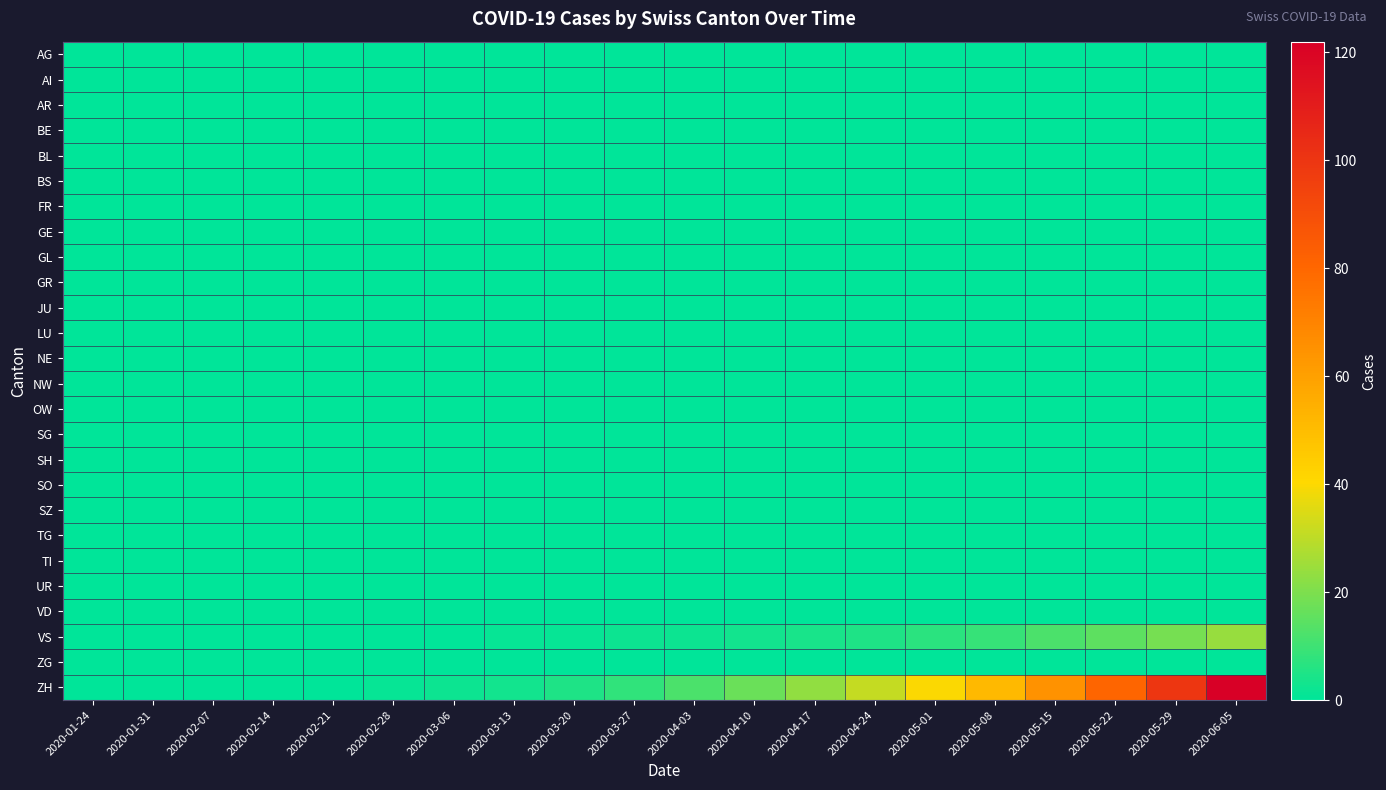

Reading left to right, transcribe all the data shown in this chart.

AG: 2020-01-24=0	2020-01-31=0	2020-02-07=0	2020-02-14=0	2020-02-21=0	2020-02-28=0	2020-03-06=0	2020-03-13=0	2020-03-20=0	2020-03-27=0	2020-04-03=0	2020-04-10=0	2020-04-17=0	2020-04-24=0	2020-05-01=0	2020-05-08=0	2020-05-15=0	2020-05-22=0	2020-05-29=0	2020-06-05=0
AI: 2020-01-24=0	2020-01-31=0	2020-02-07=0	2020-02-14=0	2020-02-21=0	2020-02-28=0	2020-03-06=0	2020-03-13=0	2020-03-20=0	2020-03-27=0	2020-04-03=0	2020-04-10=0	2020-04-17=0	2020-04-24=0	2020-05-01=0	2020-05-08=0	2020-05-15=0	2020-05-22=0	2020-05-29=0	2020-06-05=0
AR: 2020-01-24=0	2020-01-31=0	2020-02-07=0	2020-02-14=0	2020-02-21=0	2020-02-28=0	2020-03-06=0	2020-03-13=0	2020-03-20=0	2020-03-27=0	2020-04-03=0	2020-04-10=0	2020-04-17=0	2020-04-24=0	2020-05-01=0	2020-05-08=0	2020-05-15=0	2020-05-22=0	2020-05-29=0	2020-06-05=0
BE: 2020-01-24=0	2020-01-31=0	2020-02-07=0	2020-02-14=0	2020-02-21=0	2020-02-28=0	2020-03-06=0	2020-03-13=0	2020-03-20=0	2020-03-27=0	2020-04-03=0	2020-04-10=0	2020-04-17=0	2020-04-24=0	2020-05-01=0	2020-05-08=0	2020-05-15=0	2020-05-22=0	2020-05-29=0	2020-06-05=0
BL: 2020-01-24=0	2020-01-31=0	2020-02-07=0	2020-02-14=0	2020-02-21=0	2020-02-28=0	2020-03-06=0	2020-03-13=0	2020-03-20=0	2020-03-27=0	2020-04-03=0	2020-04-10=0	2020-04-17=0	2020-04-24=0	2020-05-01=0	2020-05-08=0	2020-05-15=0	2020-05-22=0	2020-05-29=0	2020-06-05=0
BS: 2020-01-24=0	2020-01-31=0	2020-02-07=0	2020-02-14=0	2020-02-21=0	2020-02-28=0	2020-03-06=0	2020-03-13=0	2020-03-20=0	2020-03-27=0	2020-04-03=0	2020-04-10=0	2020-04-17=0	2020-04-24=0	2020-05-01=0	2020-05-08=0	2020-05-15=0	2020-05-22=0	2020-05-29=0	2020-06-05=0
FR: 2020-01-24=0	2020-01-31=0	2020-02-07=0	2020-02-14=0	2020-02-21=0	2020-02-28=0	2020-03-06=0	2020-03-13=0	2020-03-20=0	2020-03-27=0	2020-04-03=0	2020-04-10=0	2020-04-17=0	2020-04-24=0	2020-05-01=0	2020-05-08=0	2020-05-15=0	2020-05-22=0	2020-05-29=0	2020-06-05=0
GE: 2020-01-24=0	2020-01-31=0	2020-02-07=0	2020-02-14=0	2020-02-21=0	2020-02-28=0	2020-03-06=0	2020-03-13=0	2020-03-20=0	2020-03-27=0	2020-04-03=0	2020-04-10=0	2020-04-17=0	2020-04-24=0	2020-05-01=0	2020-05-08=0	2020-05-15=0	2020-05-22=0	2020-05-29=0	2020-06-05=0
GL: 2020-01-24=0	2020-01-31=0	2020-02-07=0	2020-02-14=0	2020-02-21=0	2020-02-28=0	2020-03-06=0	2020-03-13=0	2020-03-20=0	2020-03-27=0	2020-04-03=0	2020-04-10=0	2020-04-17=0	2020-04-24=0	2020-05-01=0	2020-05-08=0	2020-05-15=0	2020-05-22=0	2020-05-29=0	2020-06-05=0
GR: 2020-01-24=0	2020-01-31=0	2020-02-07=0	2020-02-14=0	2020-02-21=0	2020-02-28=0	2020-03-06=0	2020-03-13=0	2020-03-20=0	2020-03-27=0	2020-04-03=0	2020-04-10=0	2020-04-17=0	2020-04-24=0	2020-05-01=0	2020-05-08=0	2020-05-15=0	2020-05-22=0	2020-05-29=0	2020-06-05=0
JU: 2020-01-24=0	2020-01-31=0	2020-02-07=0	2020-02-14=0	2020-02-21=0	2020-02-28=0	2020-03-06=0	2020-03-13=0	2020-03-20=0	2020-03-27=0	2020-04-03=0	2020-04-10=0	2020-04-17=0	2020-04-24=0	2020-05-01=0	2020-05-08=0	2020-05-15=0	2020-05-22=0	2020-05-29=0	2020-06-05=0
LU: 2020-01-24=0	2020-01-31=0	2020-02-07=0	2020-02-14=0	2020-02-21=0	2020-02-28=0	2020-03-06=0	2020-03-13=0	2020-03-20=0	2020-03-27=0	2020-04-03=0	2020-04-10=0	2020-04-17=0	2020-04-24=0	2020-05-01=0	2020-05-08=0	2020-05-15=0	2020-05-22=0	2020-05-29=0	2020-06-05=0
NE: 2020-01-24=0	2020-01-31=0	2020-02-07=0	2020-02-14=0	2020-02-21=0	2020-02-28=0	2020-03-06=0	2020-03-13=0	2020-03-20=0	2020-03-27=0	2020-04-03=0	2020-04-10=0	2020-04-17=0	2020-04-24=0	2020-05-01=0	2020-05-08=0	2020-05-15=0	2020-05-22=0	2020-05-29=0	2020-06-05=0
NW: 2020-01-24=0	2020-01-31=0	2020-02-07=0	2020-02-14=0	2020-02-21=0	2020-02-28=0	2020-03-06=0	2020-03-13=0	2020-03-20=0	2020-03-27=0	2020-04-03=0	2020-04-10=0	2020-04-17=0	2020-04-24=0	2020-05-01=0	2020-05-08=0	2020-05-15=0	2020-05-22=0	2020-05-29=0	2020-06-05=0
OW: 2020-01-24=0	2020-01-31=0	2020-02-07=0	2020-02-14=0	2020-02-21=0	2020-02-28=0	2020-03-06=0	2020-03-13=0	2020-03-20=0	2020-03-27=0	2020-04-03=0	2020-04-10=0	2020-04-17=0	2020-04-24=0	2020-05-01=0	2020-05-08=0	2020-05-15=0	2020-05-22=0	2020-05-29=0	2020-06-05=0
SG: 2020-01-24=0	2020-01-31=0	2020-02-07=0	2020-02-14=0	2020-02-21=0	2020-02-28=0	2020-03-06=0	2020-03-13=0	2020-03-20=0	2020-03-27=0	2020-04-03=0	2020-04-10=0	2020-04-17=0	2020-04-24=0	2020-05-01=0	2020-05-08=0	2020-05-15=0	2020-05-22=0	2020-05-29=0	2020-06-05=0
SH: 2020-01-24=0	2020-01-31=0	2020-02-07=0	2020-02-14=0	2020-02-21=0	2020-02-28=0	2020-03-06=0	2020-03-13=0	2020-03-20=0	2020-03-27=0	2020-04-03=0	2020-04-10=0	2020-04-17=0	2020-04-24=0	2020-05-01=0	2020-05-08=0	2020-05-15=0	2020-05-22=0	2020-05-29=0	2020-06-05=0
SO: 2020-01-24=0	2020-01-31=0	2020-02-07=0	2020-02-14=0	2020-02-21=0	2020-02-28=0	2020-03-06=0	2020-03-13=0	2020-03-20=0	2020-03-27=0	2020-04-03=0	2020-04-10=0	2020-04-17=0	2020-04-24=0	2020-05-01=0	2020-05-08=0	2020-05-15=0	2020-05-22=0	2020-05-29=0	2020-06-05=0
SZ: 2020-01-24=0	2020-01-31=0	2020-02-07=0	2020-02-14=0	2020-02-21=0	2020-02-28=0	2020-03-06=0	2020-03-13=0	2020-03-20=0	2020-03-27=0	2020-04-03=0	2020-04-10=0	2020-04-17=0	2020-04-24=0	2020-05-01=0	2020-05-08=0	2020-05-15=0	2020-05-22=0	2020-05-29=0	2020-06-05=0
TG: 2020-01-24=0	2020-01-31=0	2020-02-07=0	2020-02-14=0	2020-02-21=0	2020-02-28=0	2020-03-06=0	2020-03-13=0	2020-03-20=0	2020-03-27=0	2020-04-03=0	2020-04-10=0	2020-04-17=0	2020-04-24=0	2020-05-01=0	2020-05-08=0	2020-05-15=0	2020-05-22=0	2020-05-29=0	2020-06-05=0
TI: 2020-01-24=0	2020-01-31=0	2020-02-07=0	2020-02-14=0	2020-02-21=0	2020-02-28=0	2020-03-06=0	2020-03-13=0	2020-03-20=0	2020-03-27=0	2020-04-03=0	2020-04-10=0	2020-04-17=0	2020-04-24=0	2020-05-01=0	2020-05-08=0	2020-05-15=0	2020-05-22=0	2020-05-29=0	2020-06-05=0
UR: 2020-01-24=0	2020-01-31=0	2020-02-07=0	2020-02-14=0	2020-02-21=0	2020-02-28=0	2020-03-06=0	2020-03-13=0	2020-03-20=0	2020-03-27=0	2020-04-03=0	2020-04-10=0	2020-04-17=0	2020-04-24=0	2020-05-01=0	2020-05-08=0	2020-05-15=0	2020-05-22=0	2020-05-29=0	2020-06-05=0
VD: 2020-01-24=0	2020-01-31=0	2020-02-07=0	2020-02-14=0	2020-02-21=0	2020-02-28=0	2020-03-06=0	2020-03-13=0	2020-03-20=0	2020-03-27=0	2020-04-03=0	2020-04-10=0	2020-04-17=0	2020-04-24=0	2020-05-01=0	2020-05-08=0	2020-05-15=0	2020-05-22=0	2020-05-29=0	2020-06-05=0
VS: 2020-01-24=0	2020-01-31=0	2020-02-07=0	2020-02-14=0	2020-02-21=0	2020-02-28=0	2020-03-06=0	2020-03-13=1	2020-03-20=1	2020-03-27=2	2020-04-03=2	2020-04-10=3	2020-04-17=4	2020-04-24=5	2020-05-01=7	2020-05-08=9	2020-05-15=12	2020-05-22=15	2020-05-29=19	2020-06-05=24
ZG: 2020-01-24=0	2020-01-31=0	2020-02-07=0	2020-02-14=0	2020-02-21=0	2020-02-28=0	2020-03-06=0	2020-03-13=0	2020-03-20=0	2020-03-27=0	2020-04-03=0	2020-04-10=0	2020-04-17=0	2020-04-24=0	2020-05-01=0	2020-05-08=0	2020-05-15=0	2020-05-22=0	2020-05-29=0	2020-06-05=0
ZH: 2020-01-24=0	2020-01-31=0	2020-02-07=0	2020-02-14=0	2020-02-21=0	2020-02-28=1	2020-03-06=2	2020-03-13=3	2020-03-20=5	2020-03-27=8	2020-04-03=12	2020-04-10=17	2020-04-17=23	2020-04-24=31	2020-05-01=40	2020-05-08=51	2020-05-15=65	2020-05-22=81	2020-05-29=100	2020-06-05=122